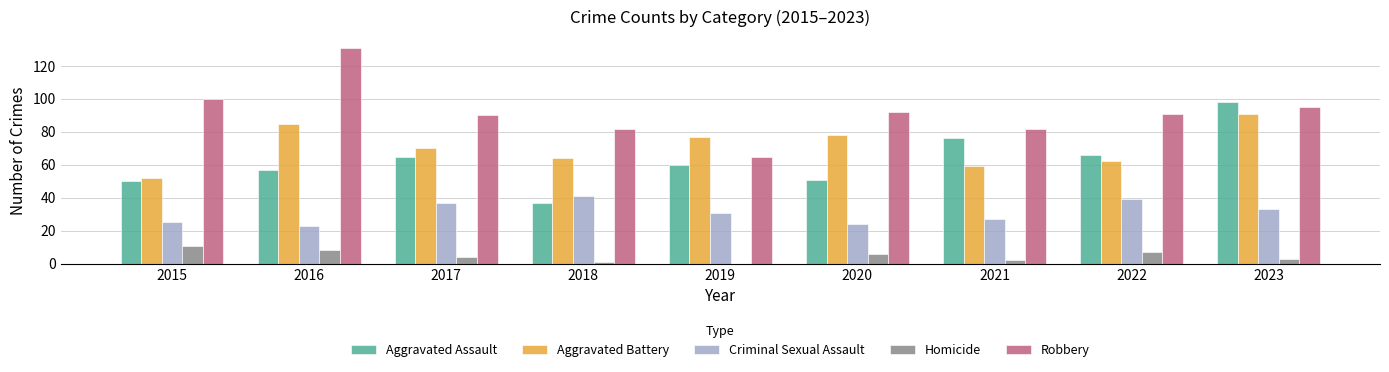

Between 2020 and 2023, which series saw the biggest shift?

Aggravated Assault